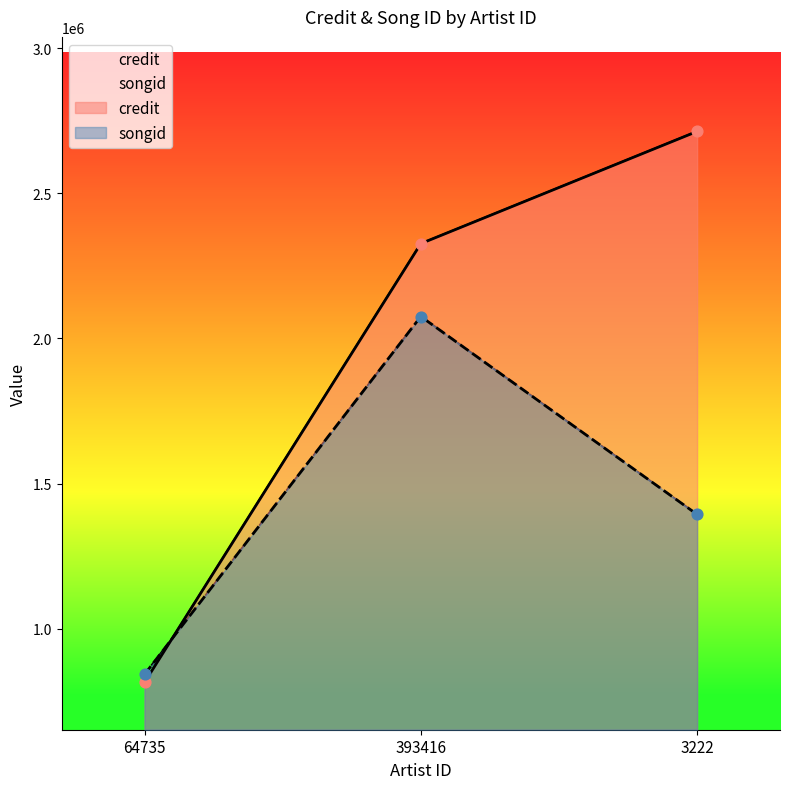

Which series contains the highest Y value?

credit